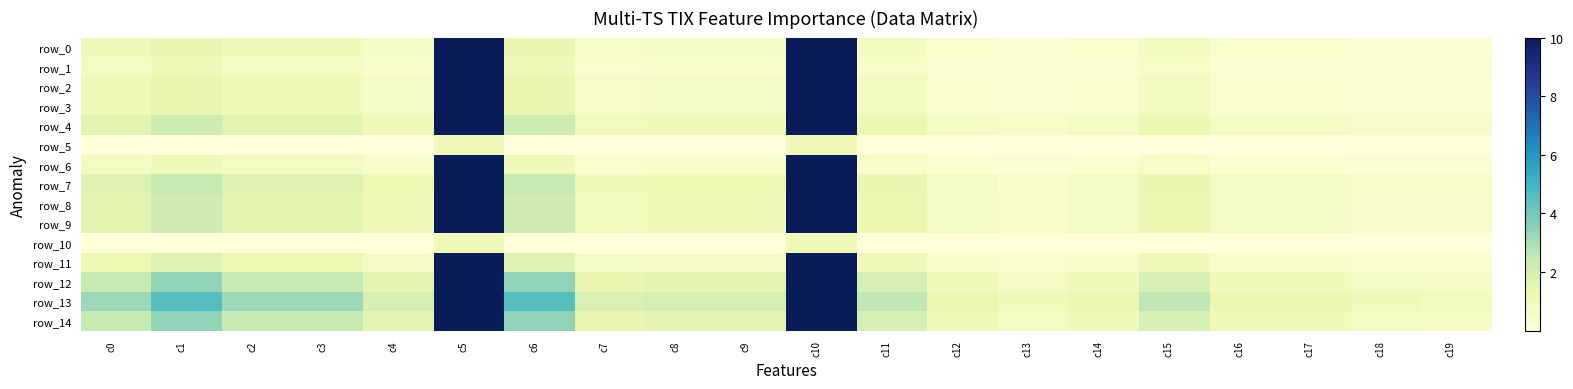

Which series has the largest range (max minus min)?

row_1